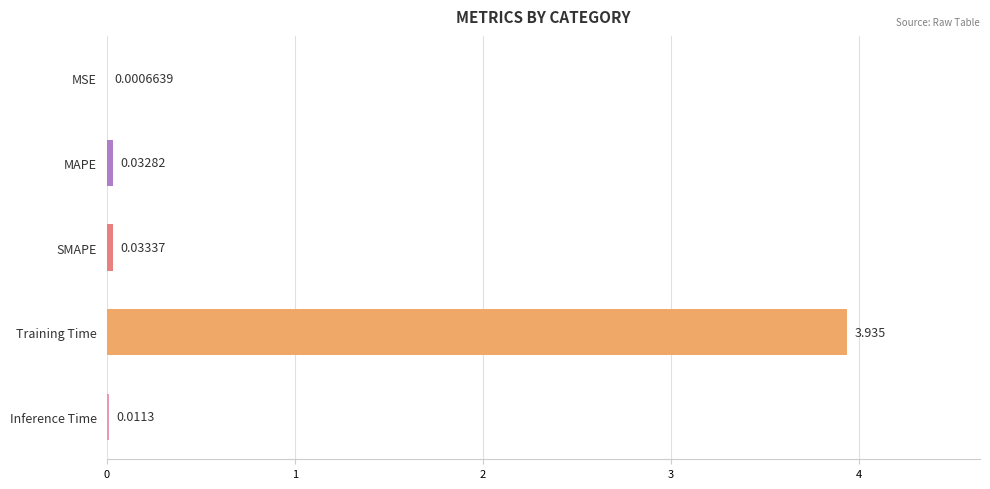

At which category does the chart reach its peak across all series?

Training Time